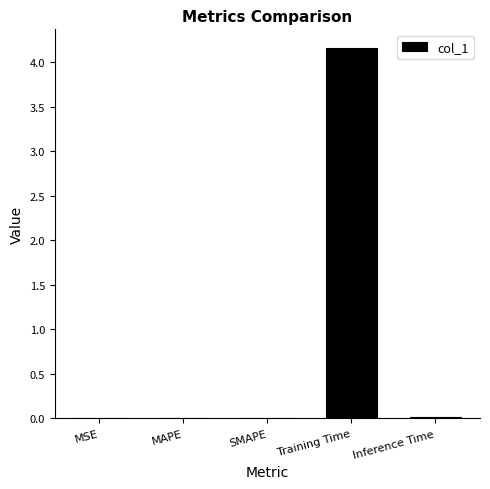

What is the change in value from SMAPE to Training Time?

+4.2